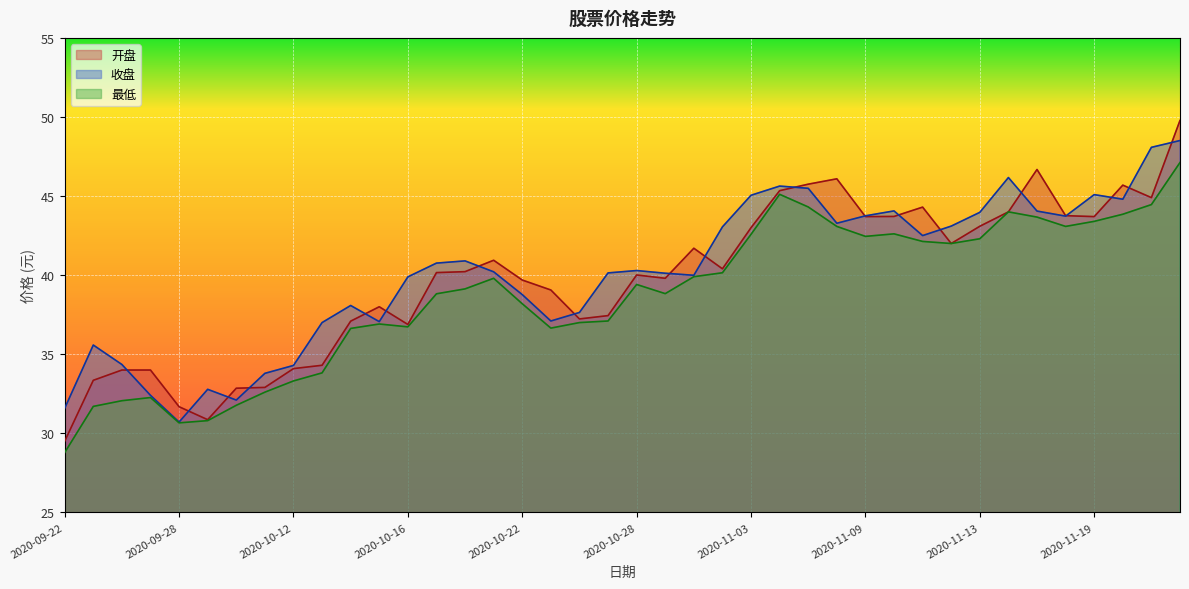

How many values in the 收盘 series are below 40?

17